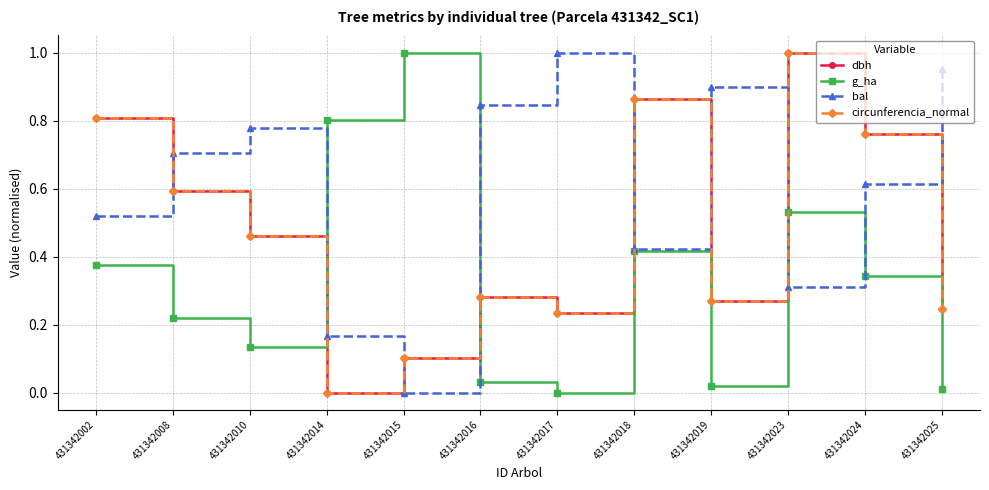

Is the value of dbh at 431342019 greater than the value of g_ha at 431342019?

Yes